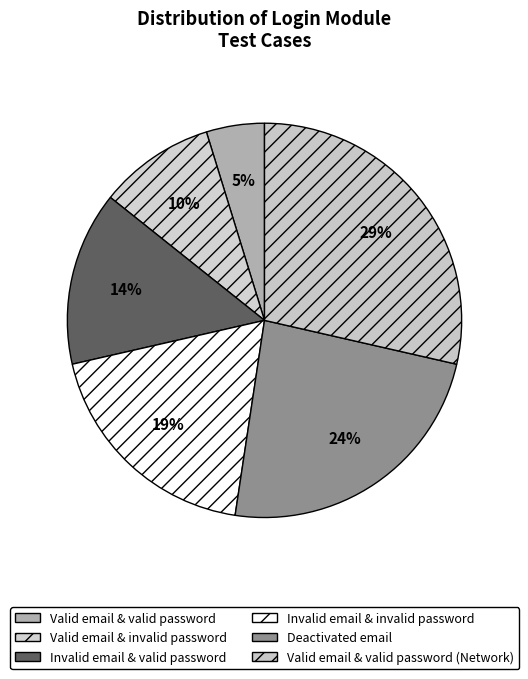

Which slice is the largest?

Valid email & valid password (Network)